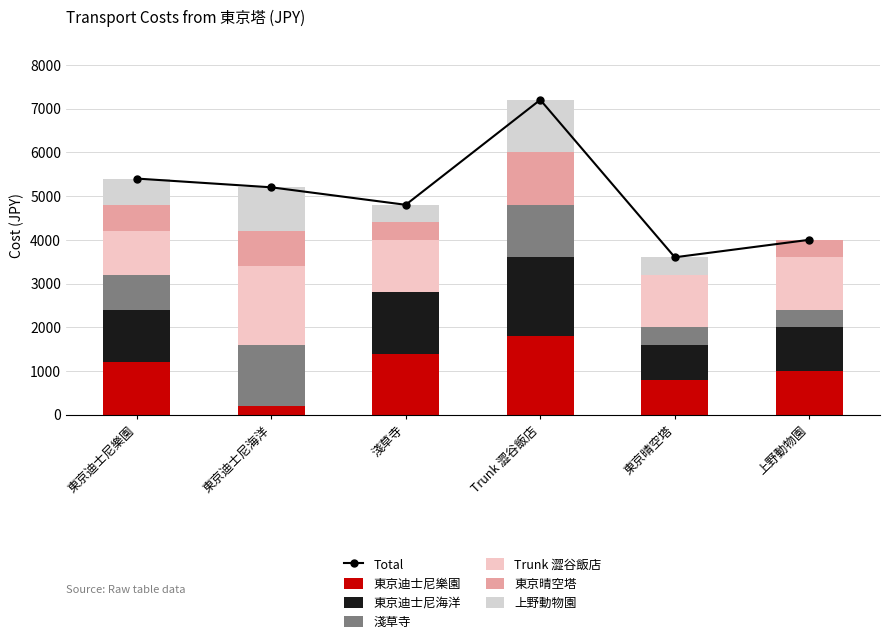

What is the sum of the 東京晴空塔 values at 東京迪士尼樂園 and 東京迪士尼海洋?

1400